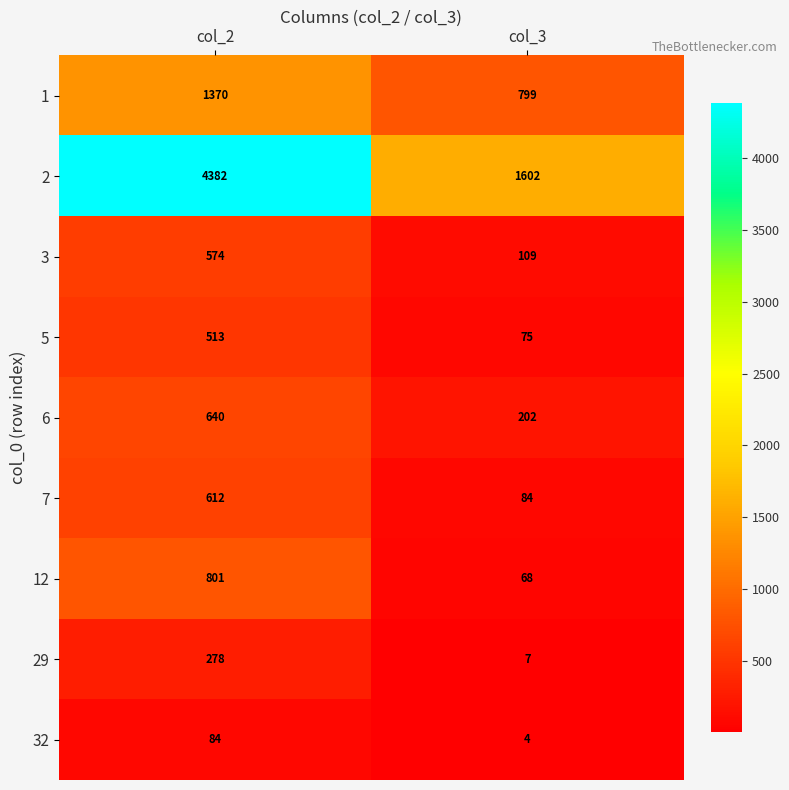

Reading left to right, what are all the values shown in this chart?

1: 1370	799
2: 4382	1602
3: 574	109
5: 513	75
6: 640	202
7: 612	84
12: 801	68
29: 278	7
32: 84	4